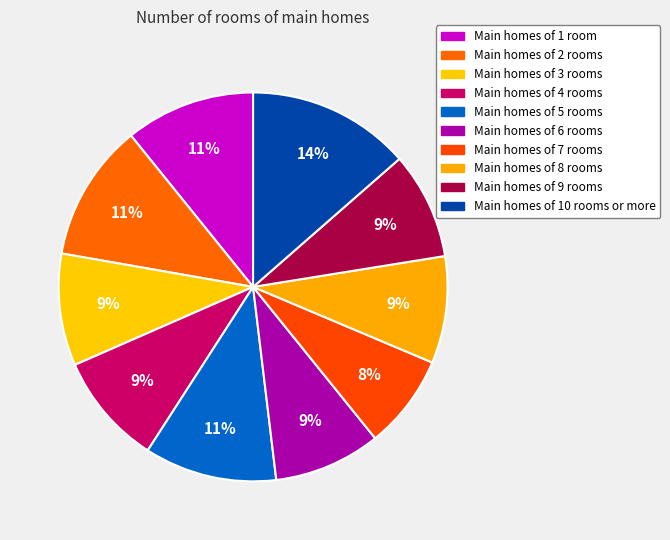

How many segments does this pie chart have?

10